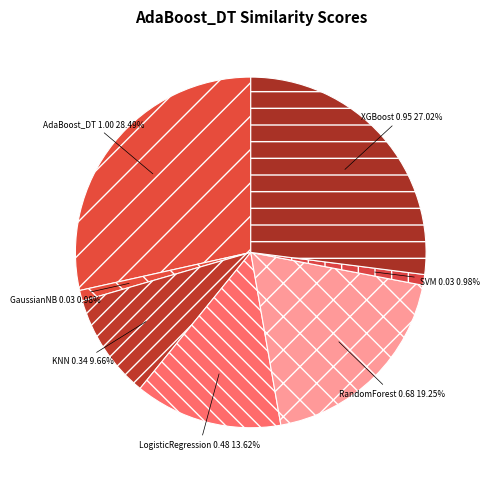

What is the largest slice in the pie chart?

AdaBoost_DT